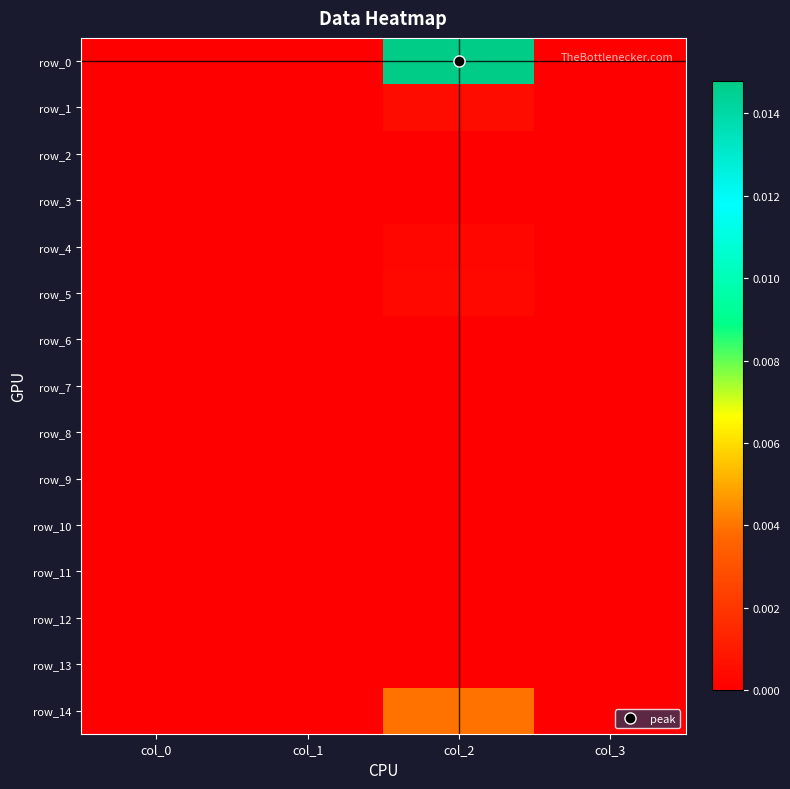

Between col_0 and col_1, which is larger?

col_0